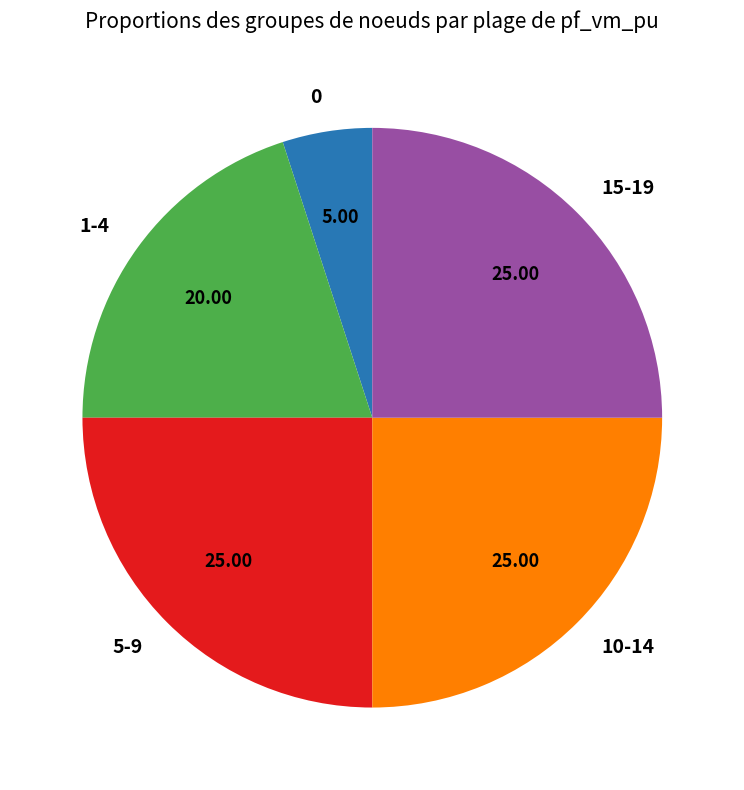

Is there a majority slice in this chart?

No